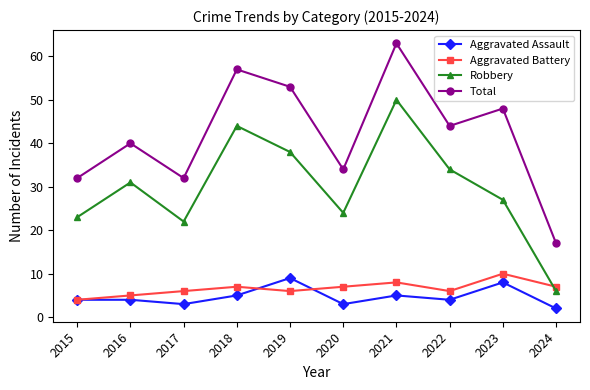

True or false: Robbery and Aggravated Assault cross at least once.

False